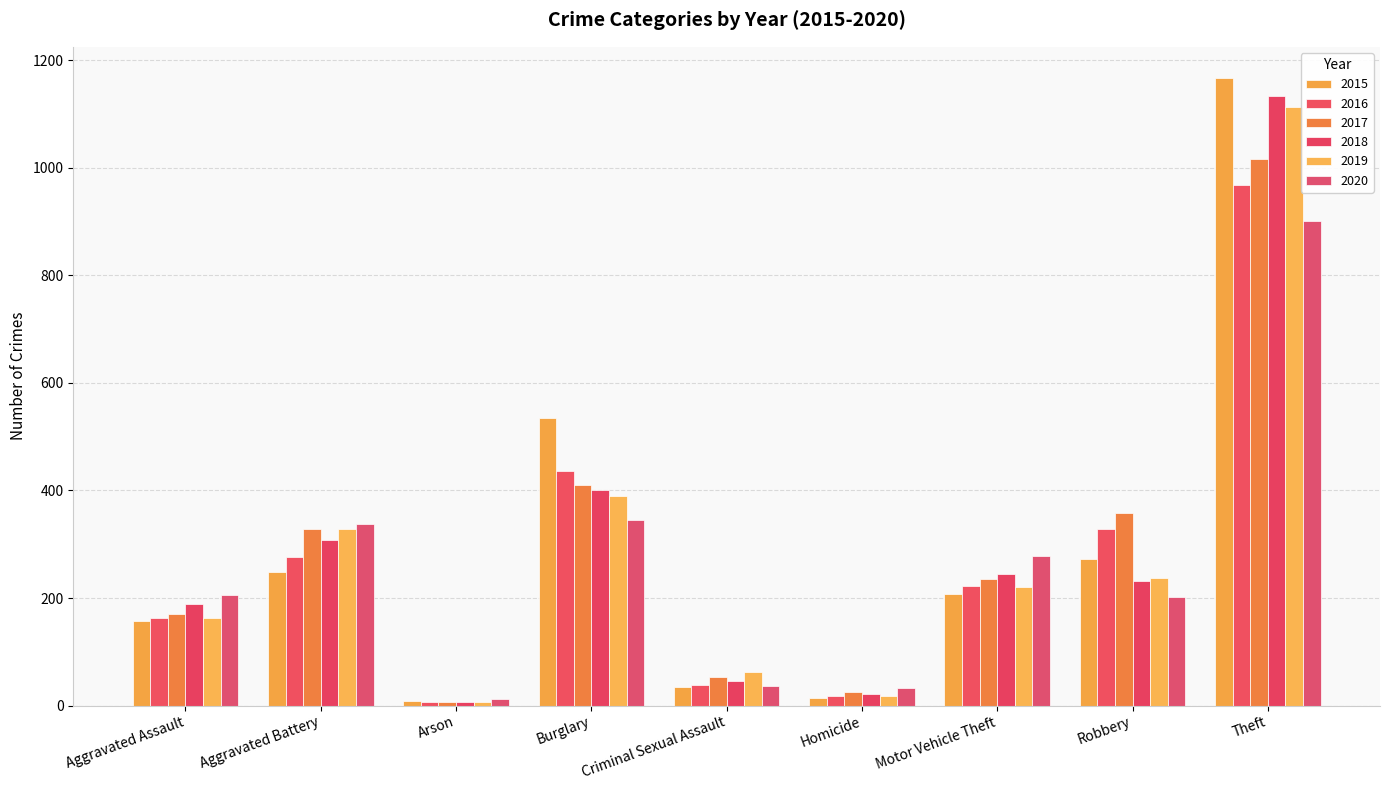

Which label corresponds to the largest value in the chart?

Theft